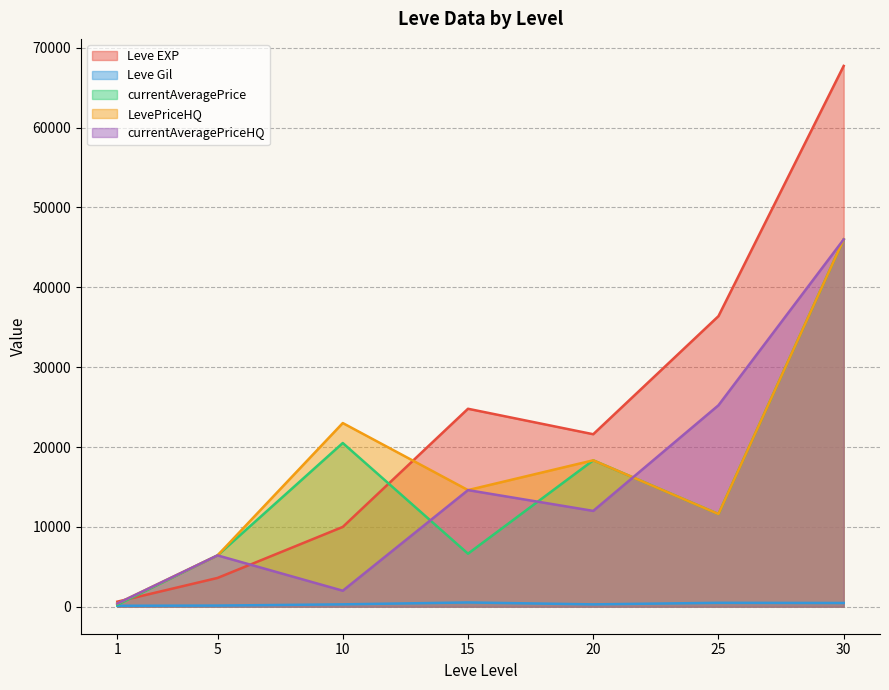

Which series has the largest total across all categories?

Leve EXP